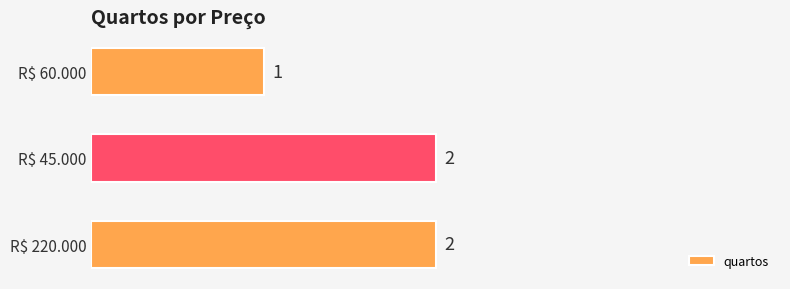

At which category does the chart reach its minimum across all series?

R$ 60.000